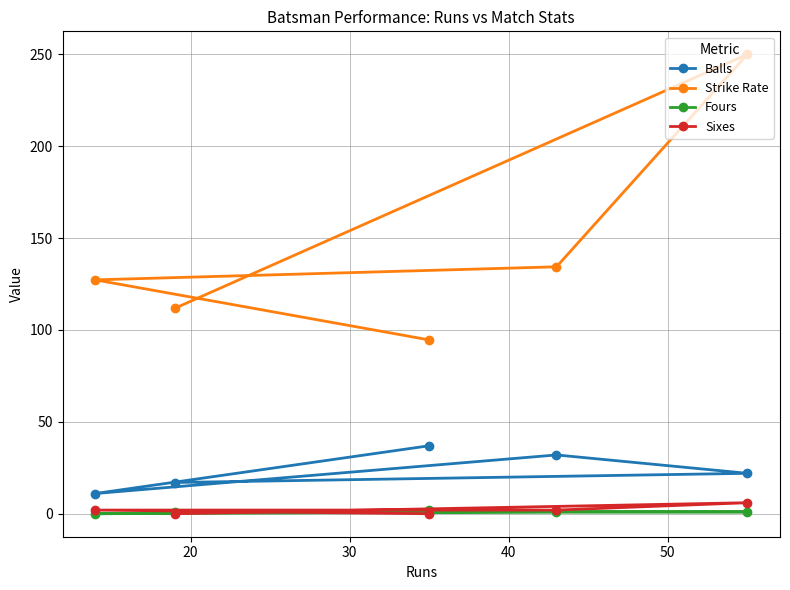

What are all the series names shown in the legend?

Balls, Strike Rate, Fours, Sixes